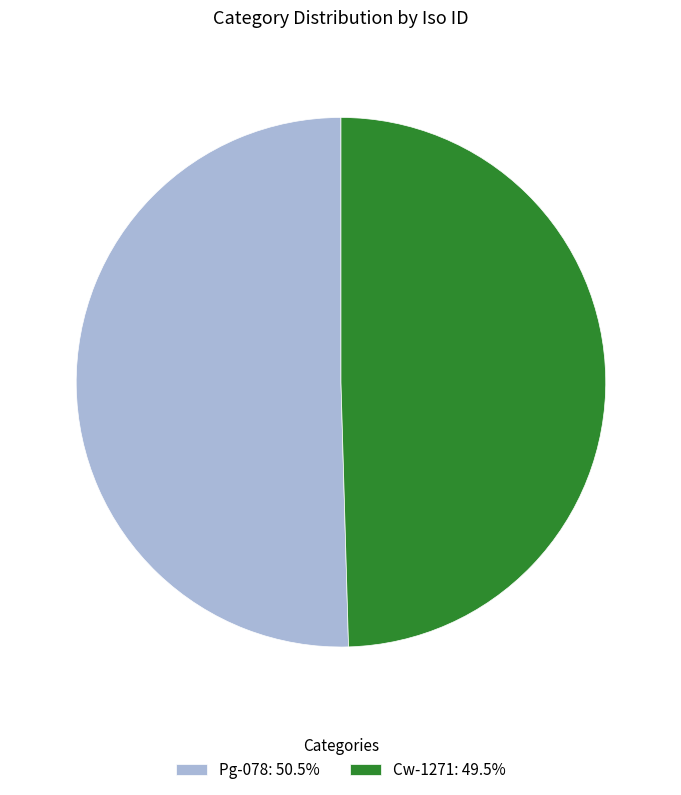

Is it true that Pg-078 is 50% of the pie?

True